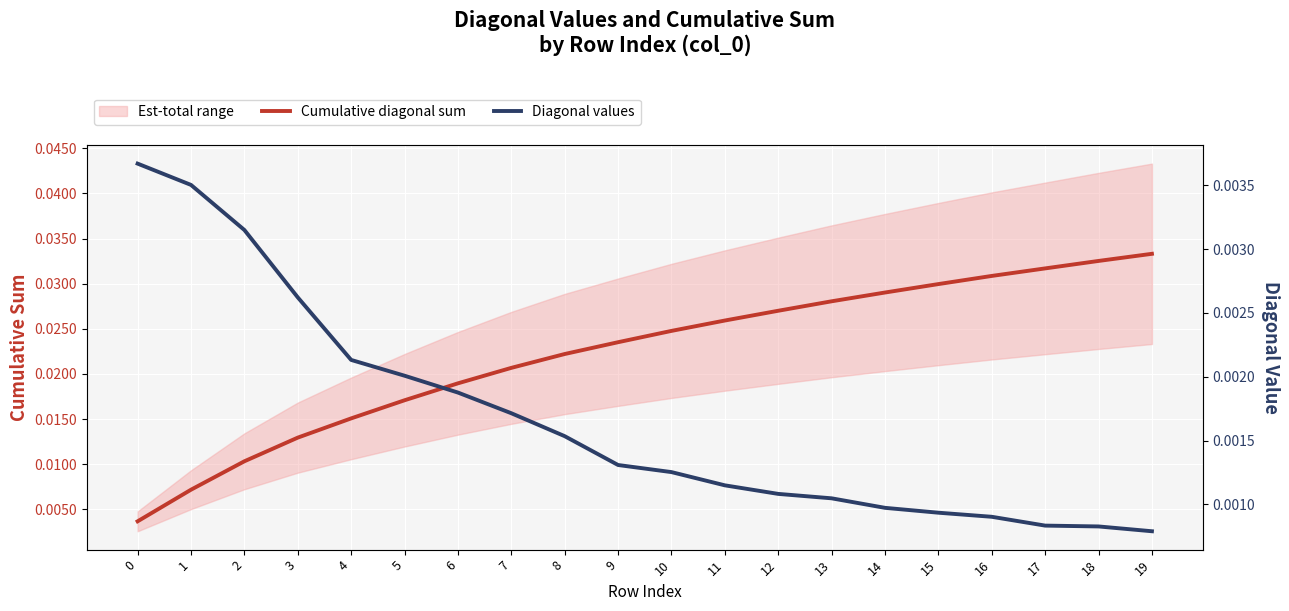

The Diagonal values series shows 0.0 at 19. True or false?

True